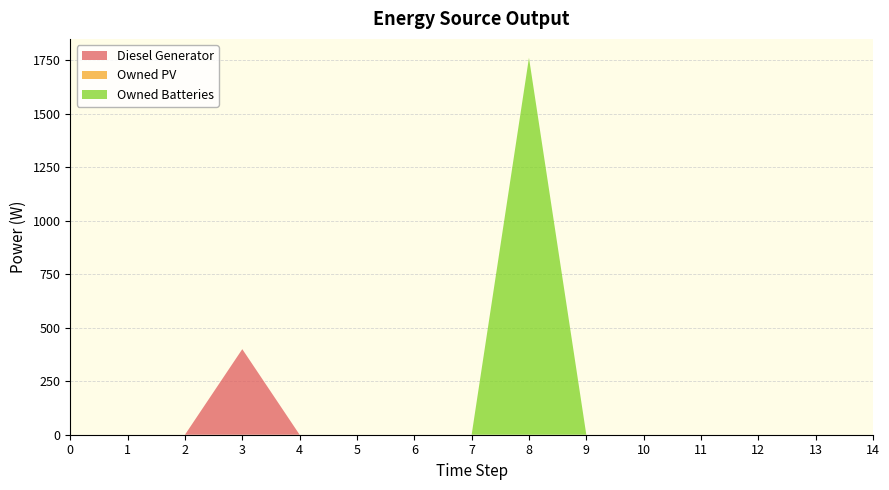

Reading right to left, what are all the values shown in this chart?

Diesel Generator: 0	0	0	0	0	0	0	0	0	0	0	400	0	0	0
Owned PV: 0	0	0	0	0	0	0	0	0	0	0	0	0	0	0
Owned Batteries: 0	0	0	0	0	0	1762	0	0	0	0	0	0	0	0